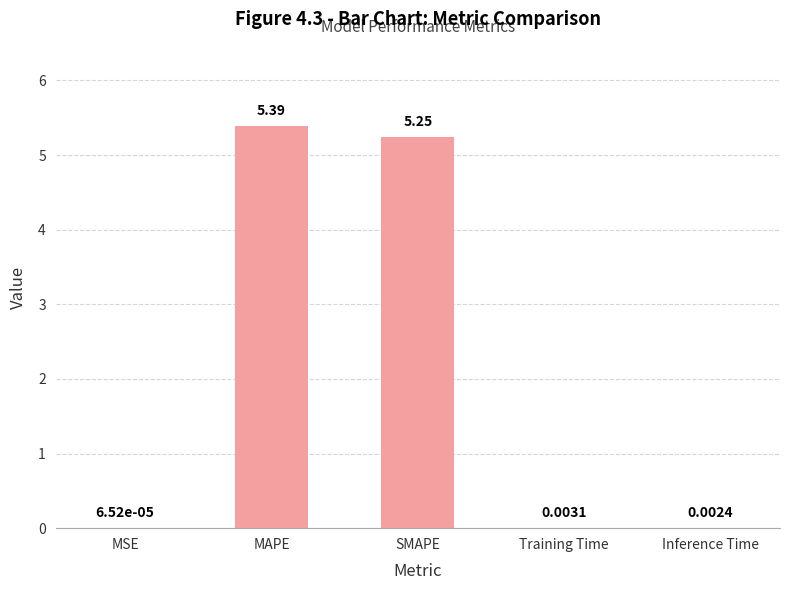

What is the sum of all values?

10.6